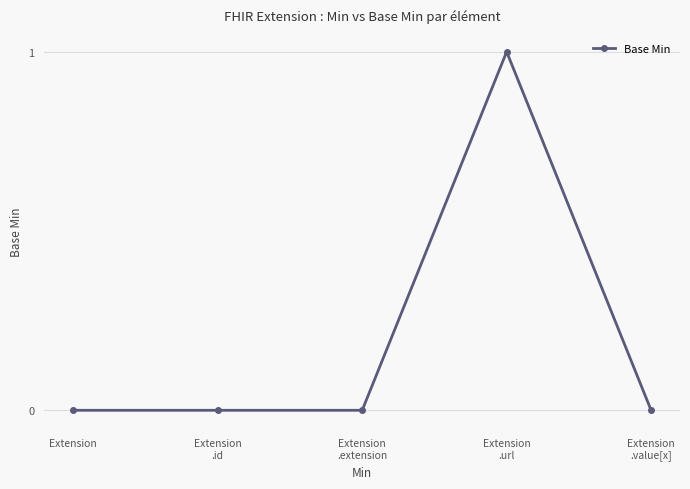

True or false: there are more than 0 points higher than both neighbors.

True